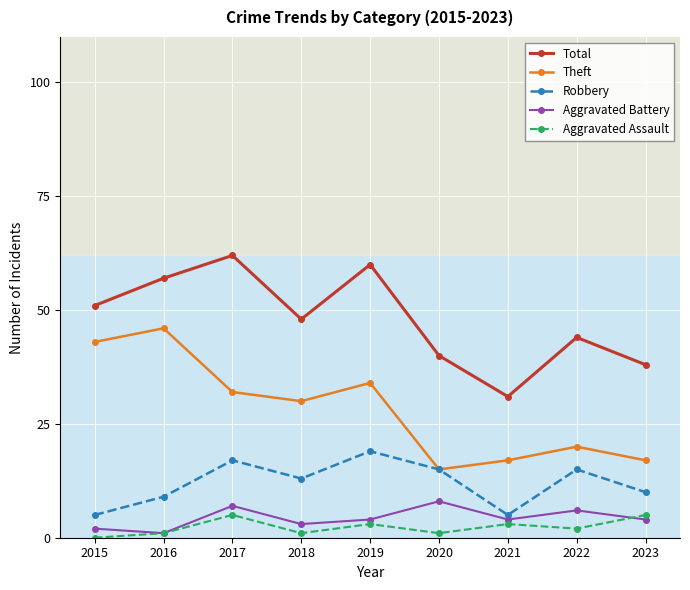

What is the difference between the second highest and second lowest values in the Aggravated Assault series?

4